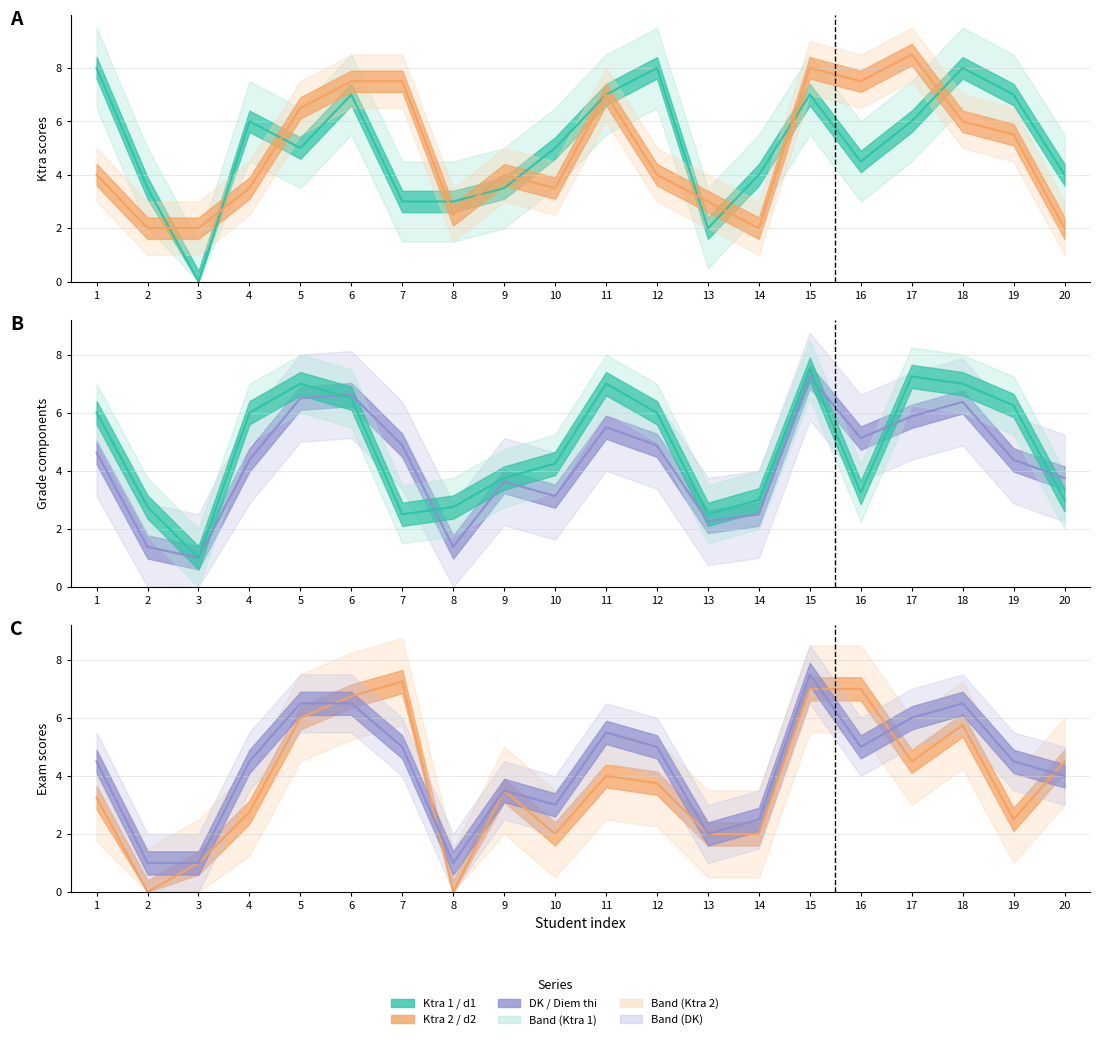

At how many categories does at least one series exceed 6?

11